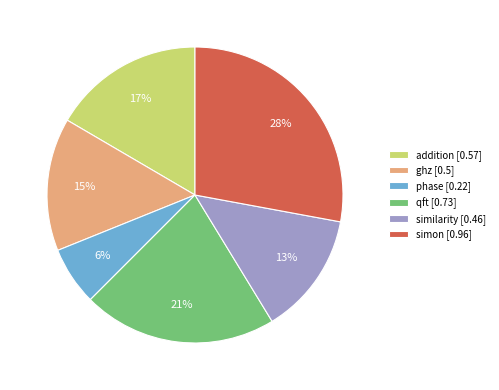

Combined, do qft [0.73] and addition [0.57] account for over 50%?

No